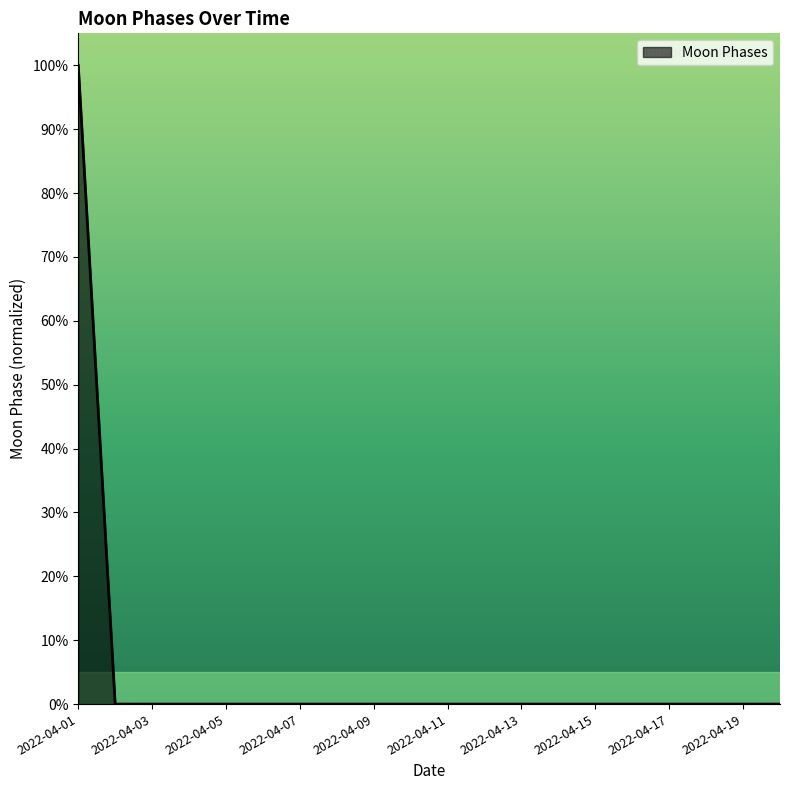

Is this an area chart (filled region under the line)?

Yes